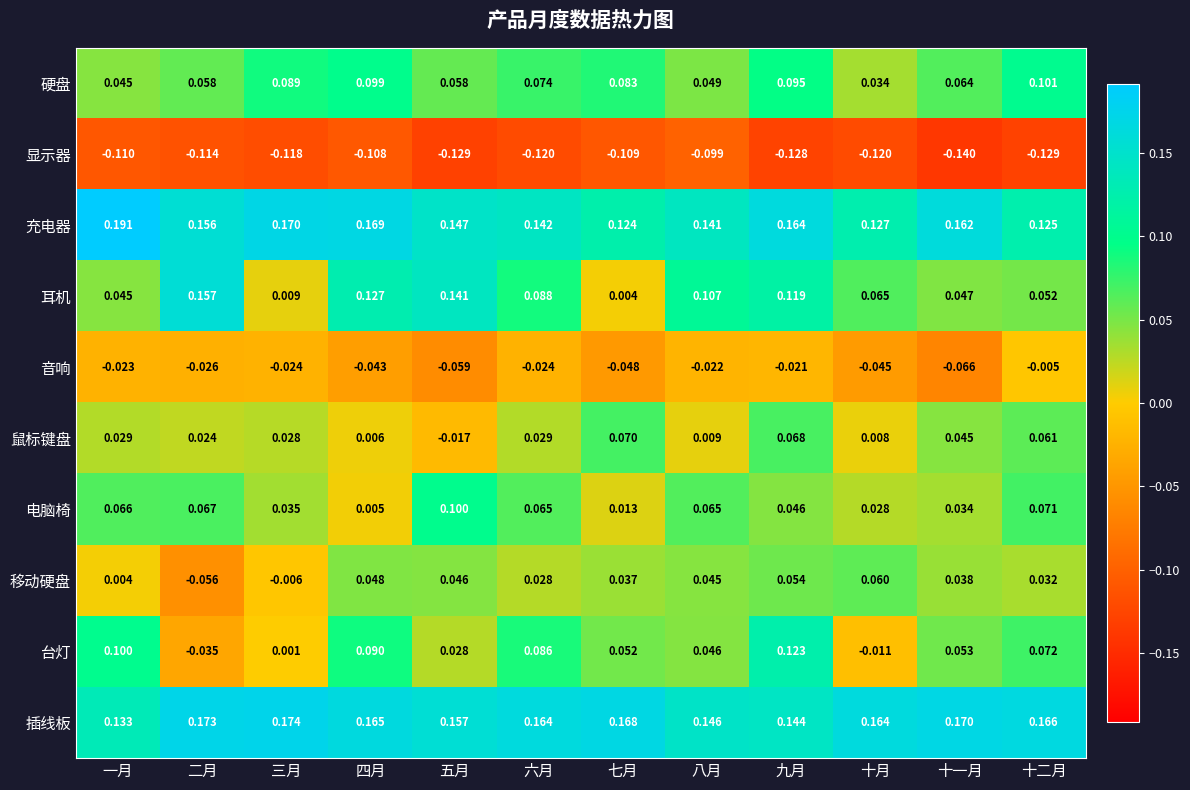

Which label corresponds to the smallest value in the chart?

十一月